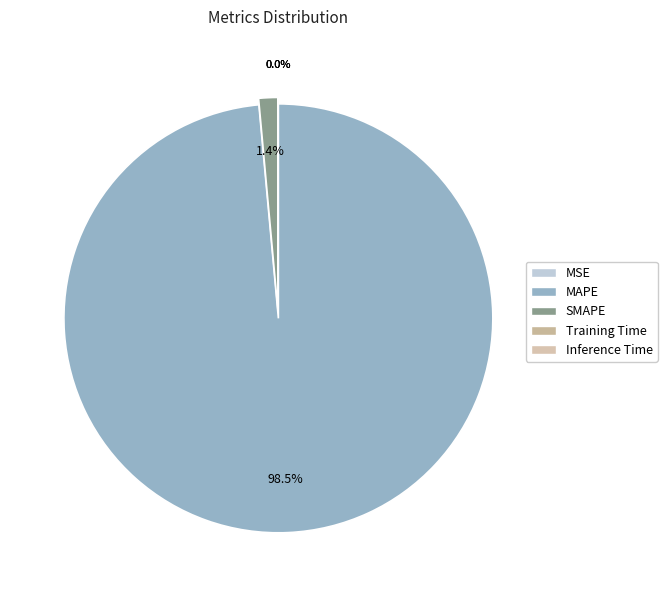

Combined, do MAPE and Inference Time account for over 50%?

Yes